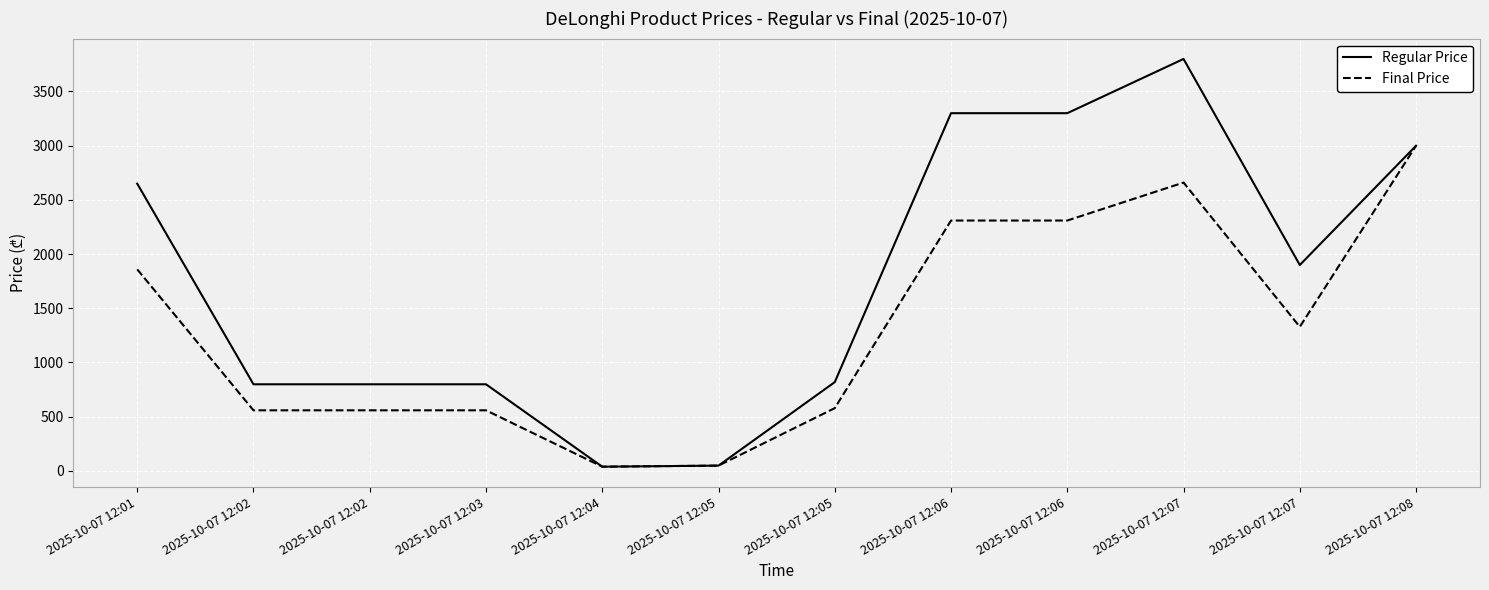

List the series in order of their peak value, lowest first.

Final Price, Regular Price